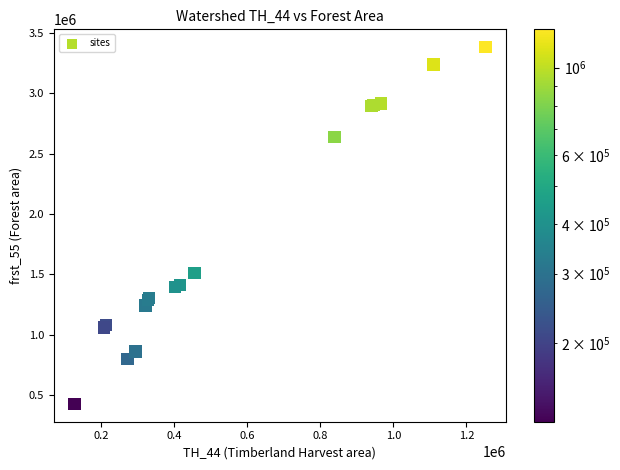

What Y value in the scatter plot is closest to 1904774?

1510344